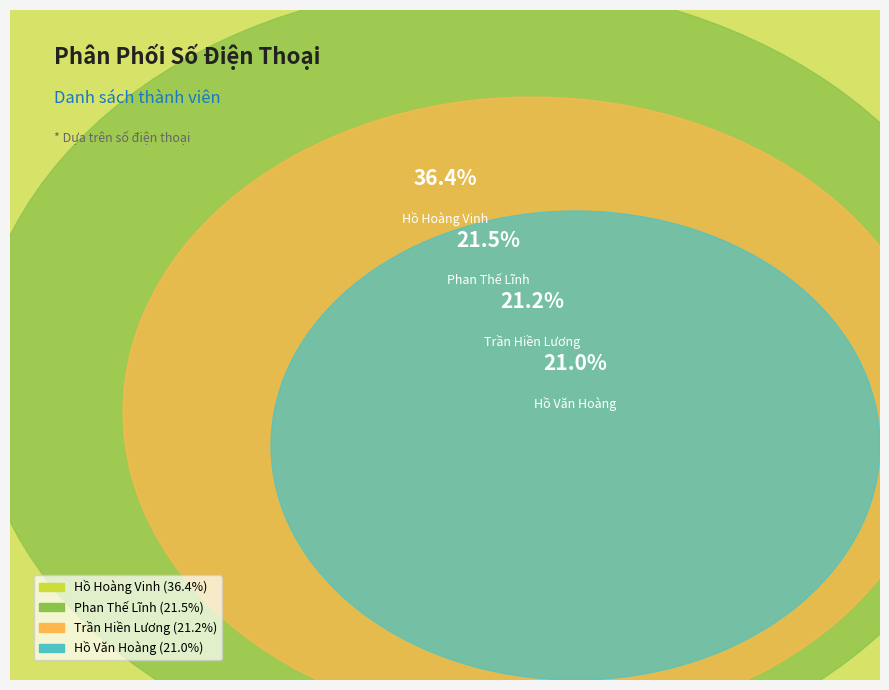

Between Phan Thế Lĩnh and Hồ Văn Hoàng, which is larger?

Phan Thế Lĩnh